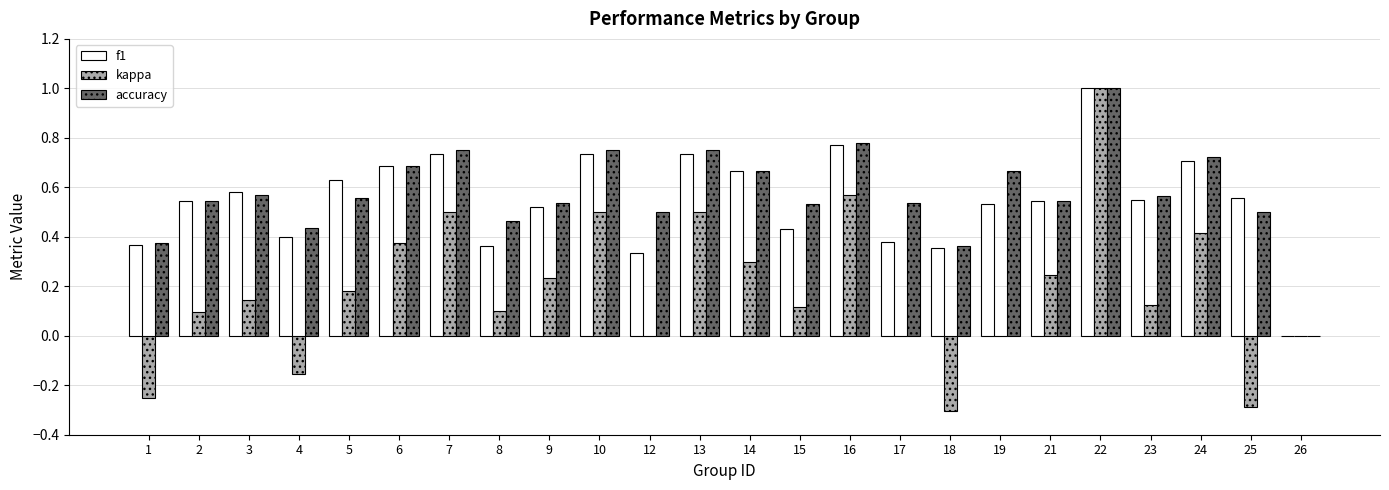

Which label corresponds to the largest value in the chart?

22